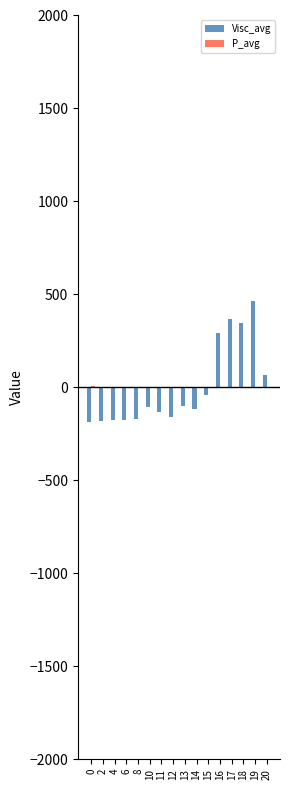

Which series has the widest spread of values?

Visc_avg